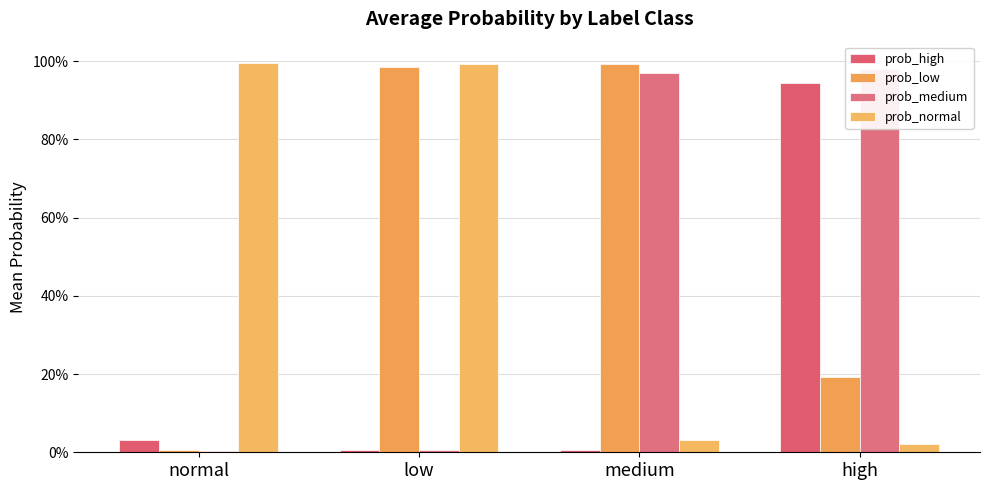

How many bars are there in each group?

4